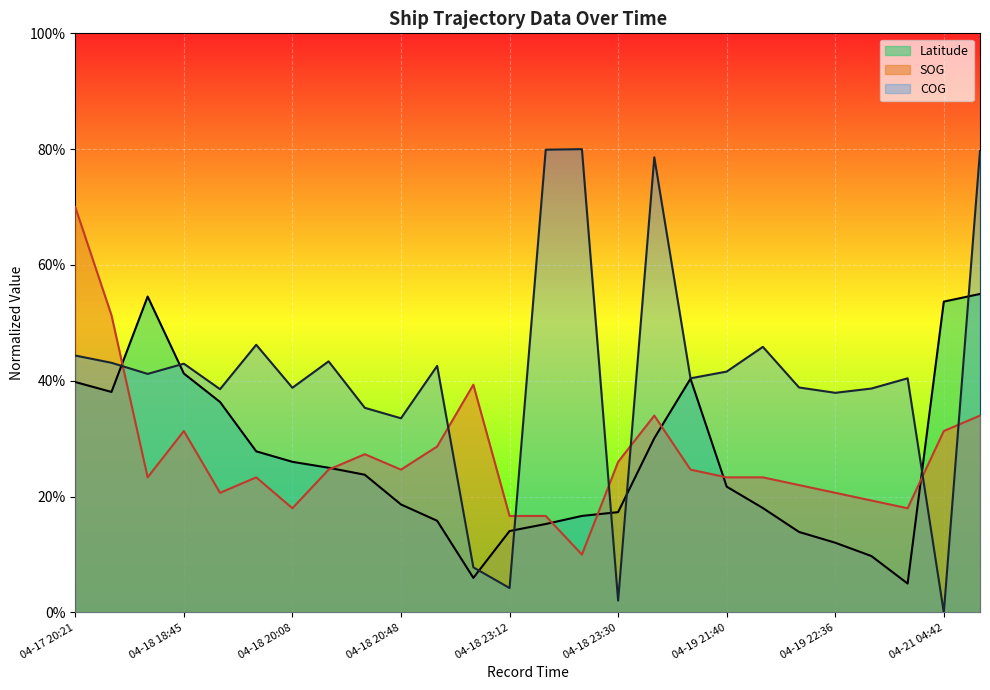

How many categories are shown in the chart?

26